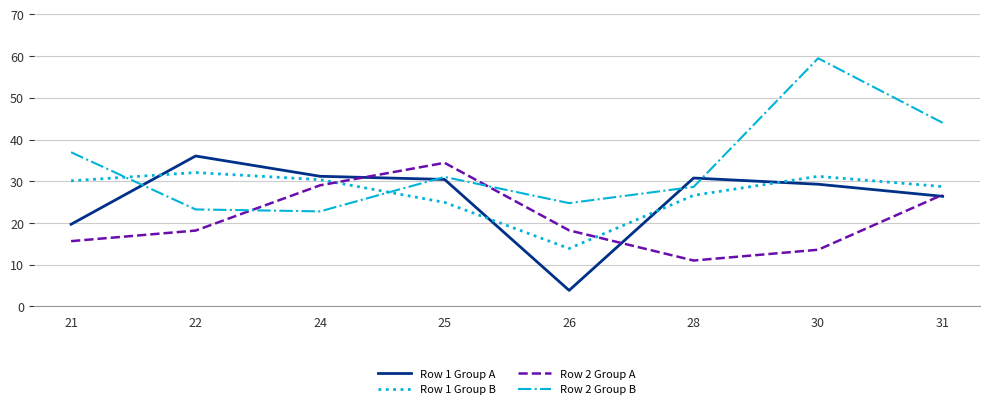

What is the greatest value displayed?

59.5